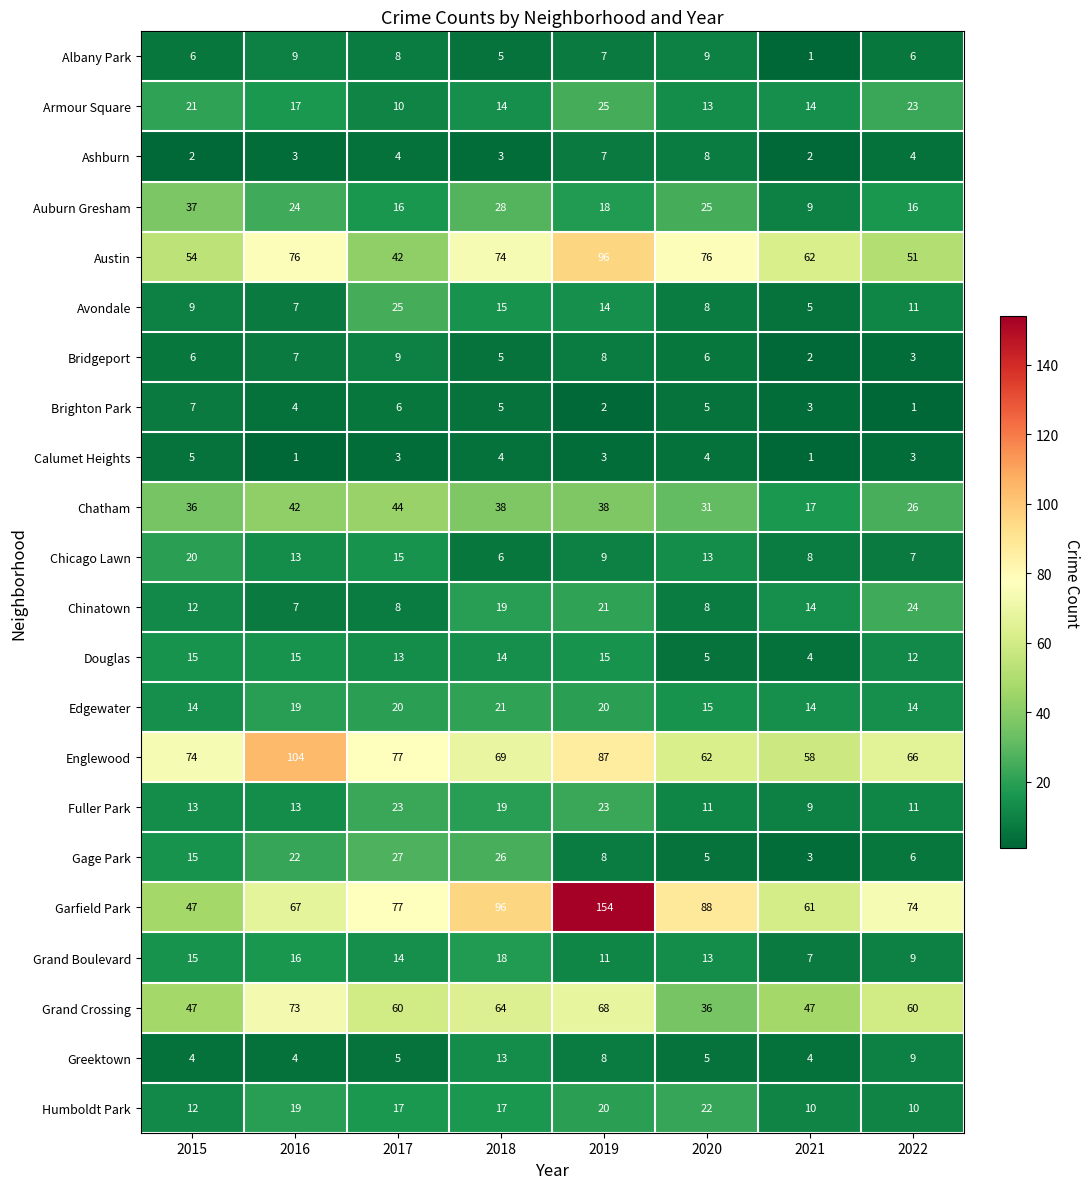

The value of Brighton Park at 2019 is 2. True or false?

True